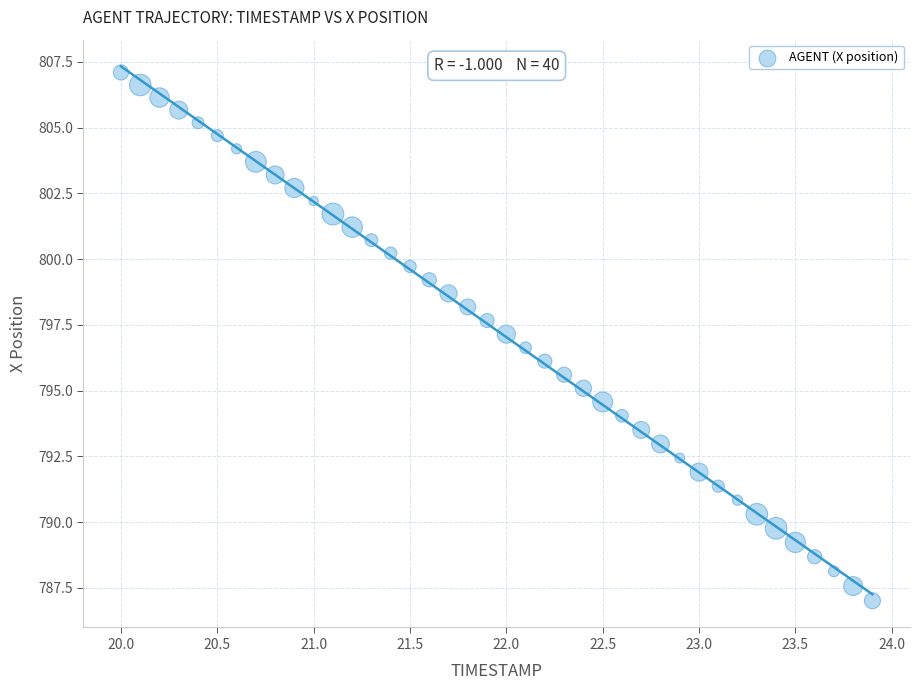

What is the range of X values (max minus min)?

3.9